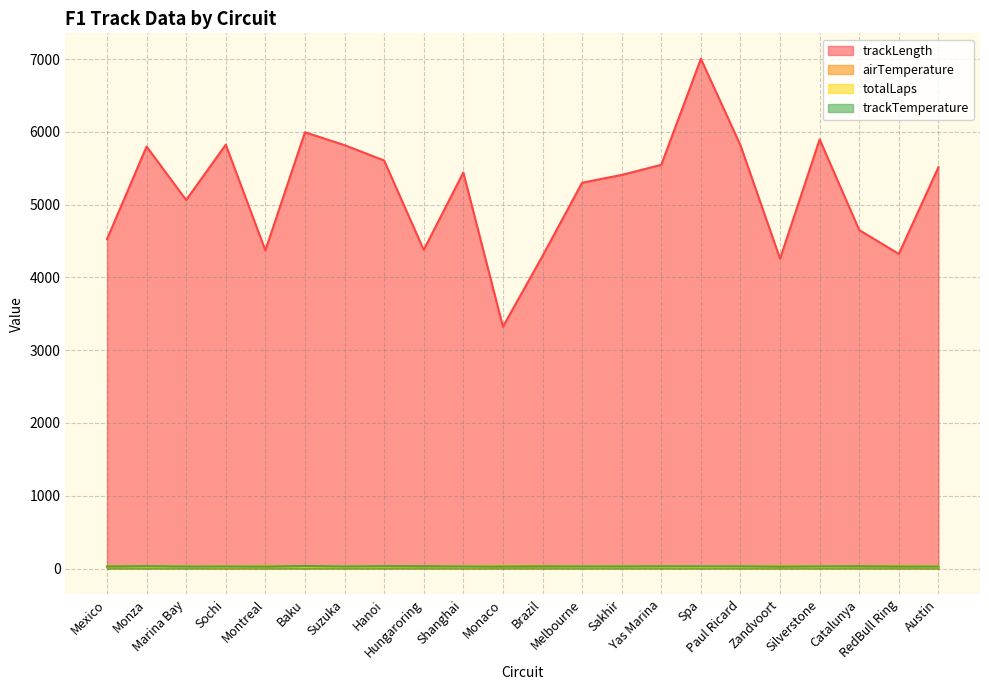

At how many categories does at least one series exceed 5118?

13